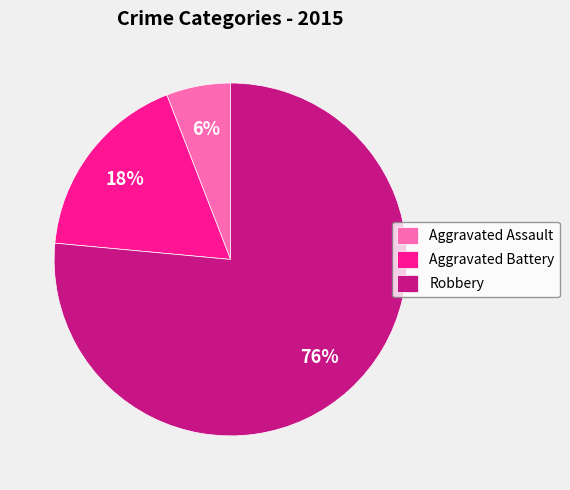

What is the smallest slice in the pie chart?

Aggravated Assault